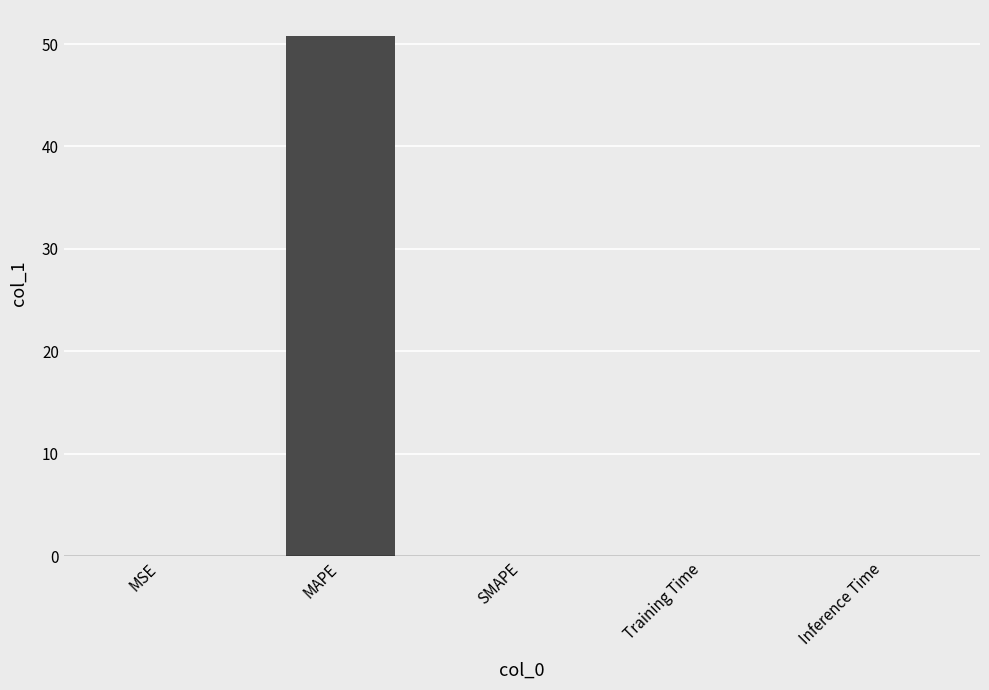

Is it true that the value at SMAPE is -26.2?

False